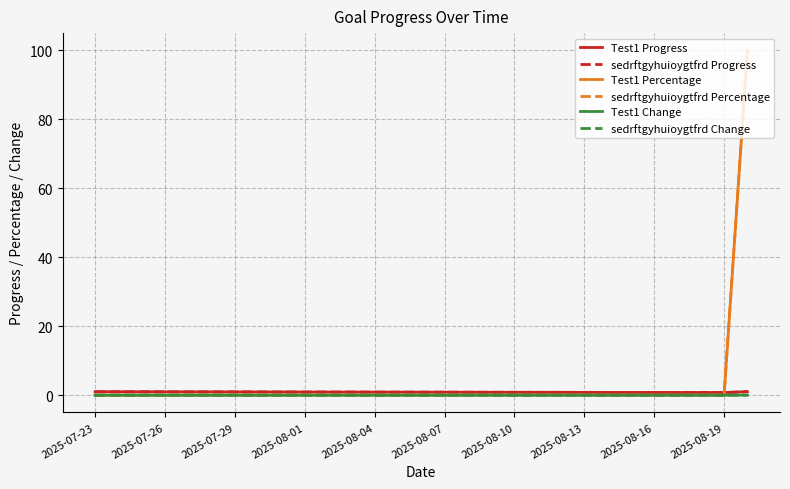

Is this an area chart (filled region under the line)?

No